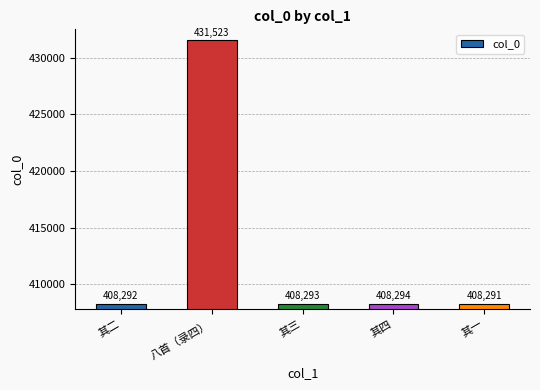

What is the sum of the values at 其四 and 其三?

816587